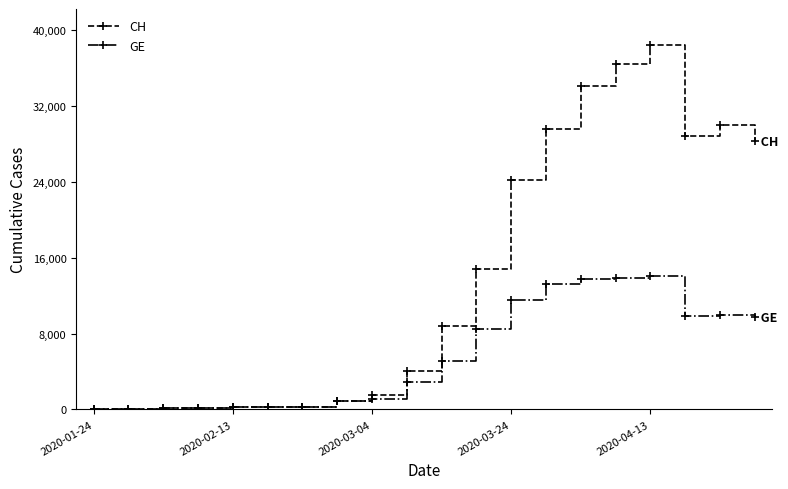

In GE, how many points are higher than both neighbors (excluding endpoints)?

2